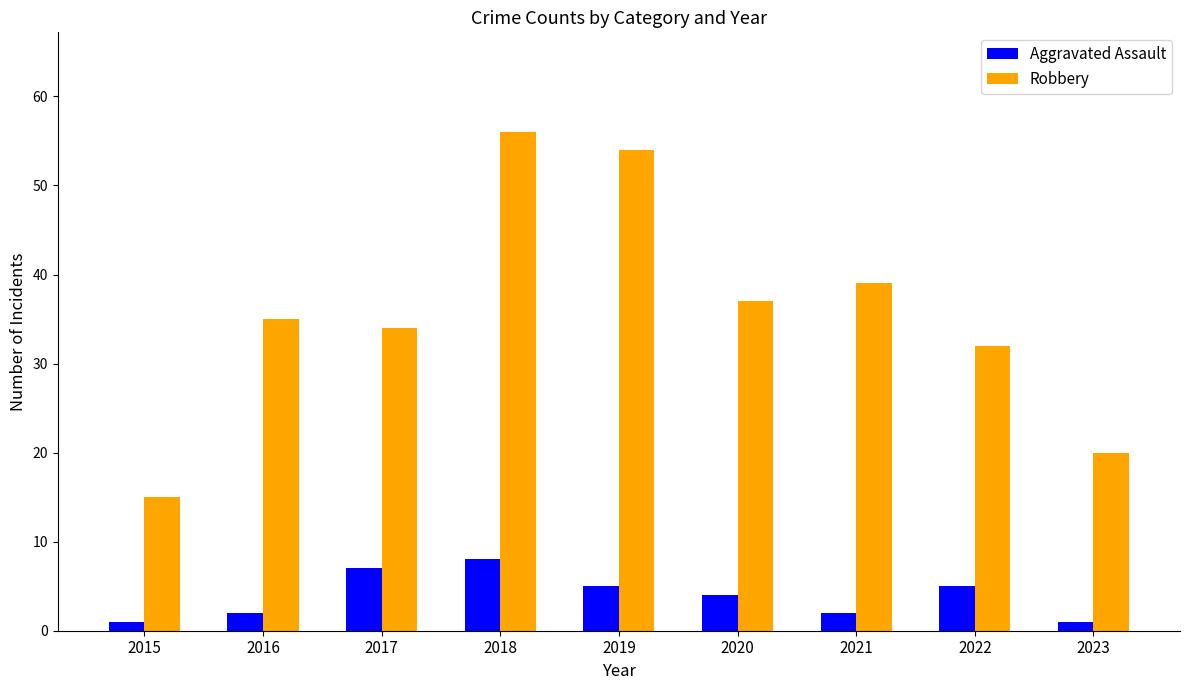

What is the total value across all series at 2021?

41